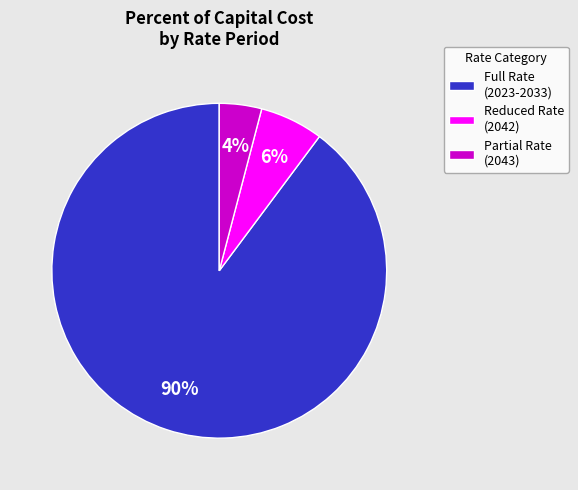

To the nearest percent, what is the difference between the largest and smallest slice percentages?

86%